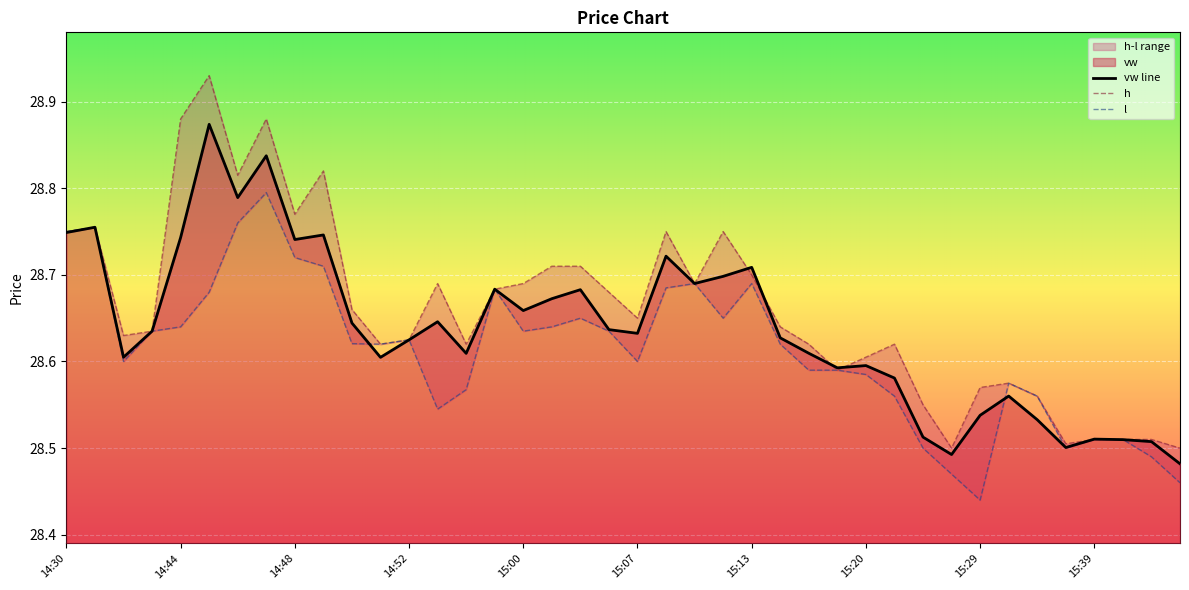

How many lines are shown in the chart?

3